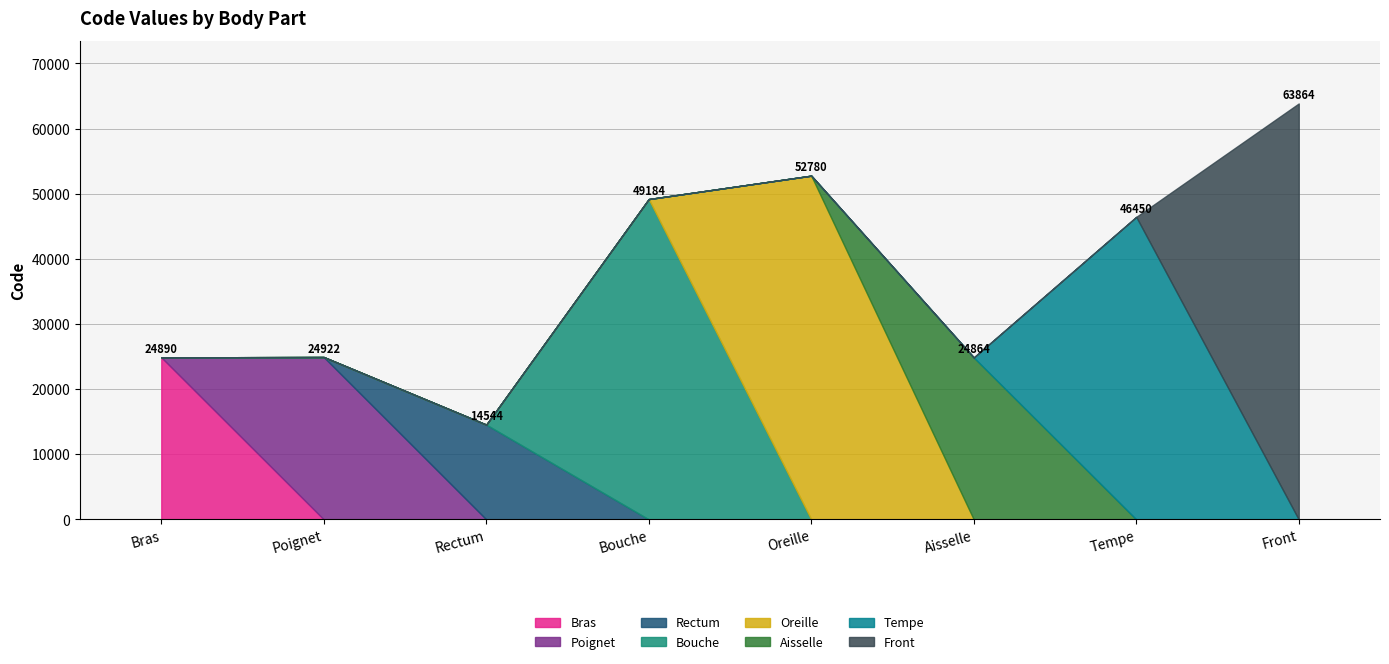

True or false: the data shows 63864 at Front.

True